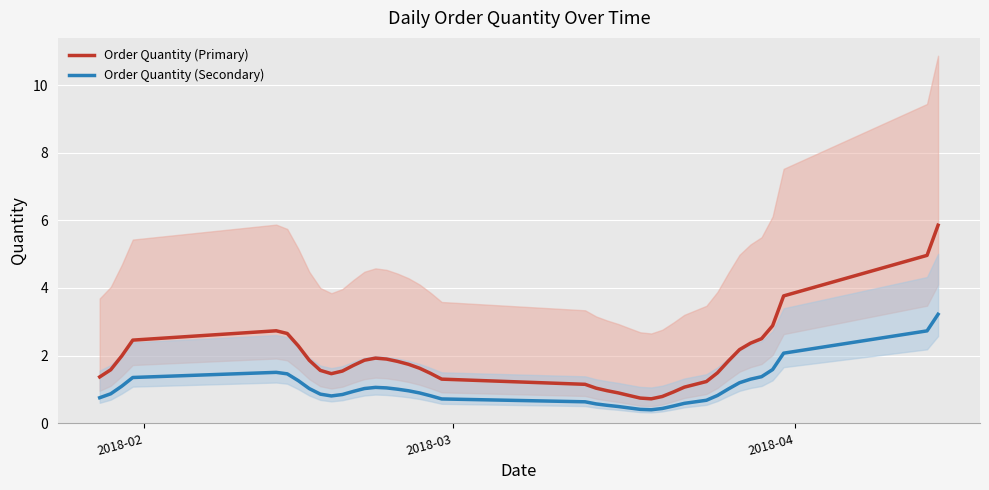

What is the maximum value for Order Quantity (Secondary)?

3.2